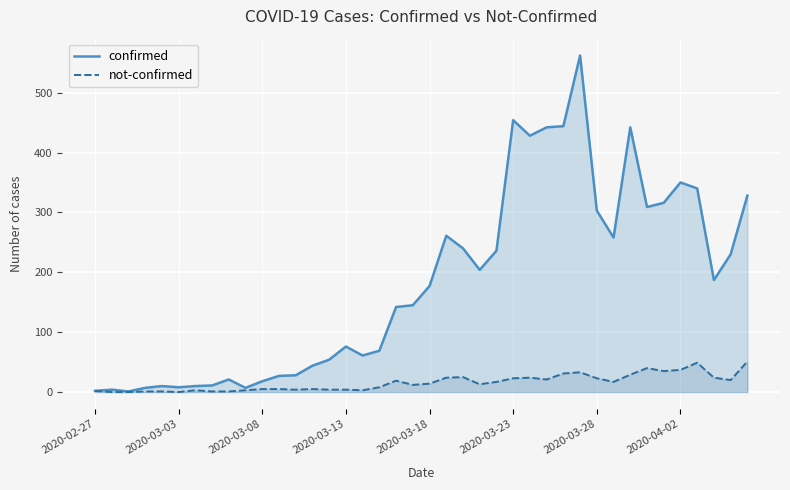

At how many categories does at least one series exceed 295?

12